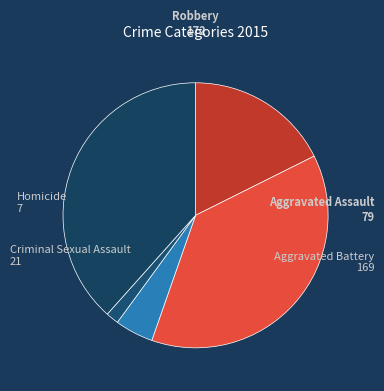

Approximately how many times larger is the value at Aggravated Assault compared to Homicide?

11.3